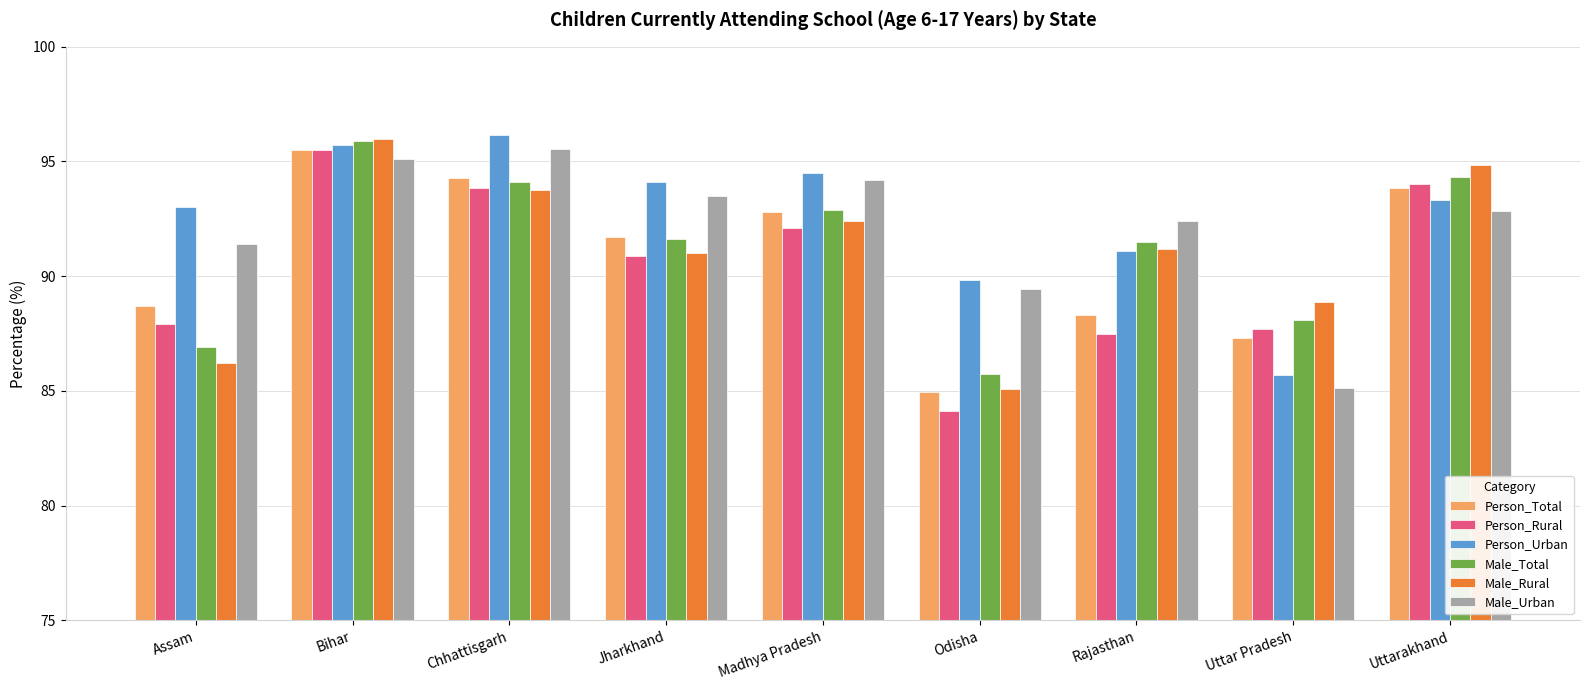

Which series has the widest spread of values?

Person_Rural